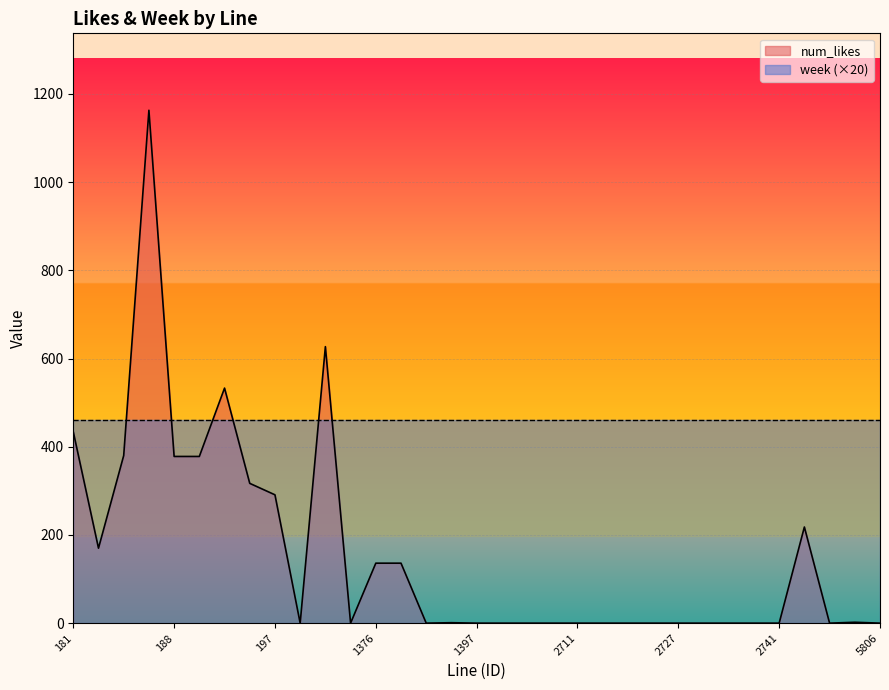

What is the sum of all week (×20) values?

15180